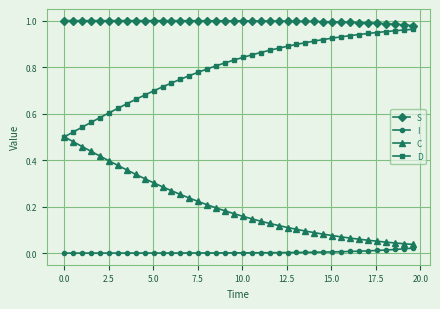

Rank the series by their average value, from lowest to highest.

I, C, D, S